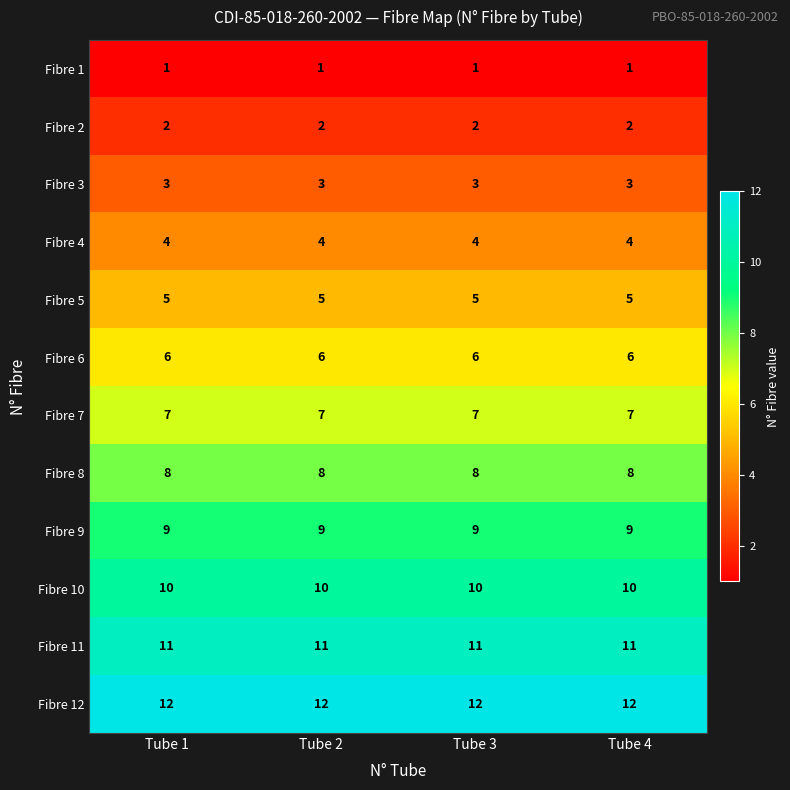

What is the difference between the highest and lowest values at Tube 1?

11